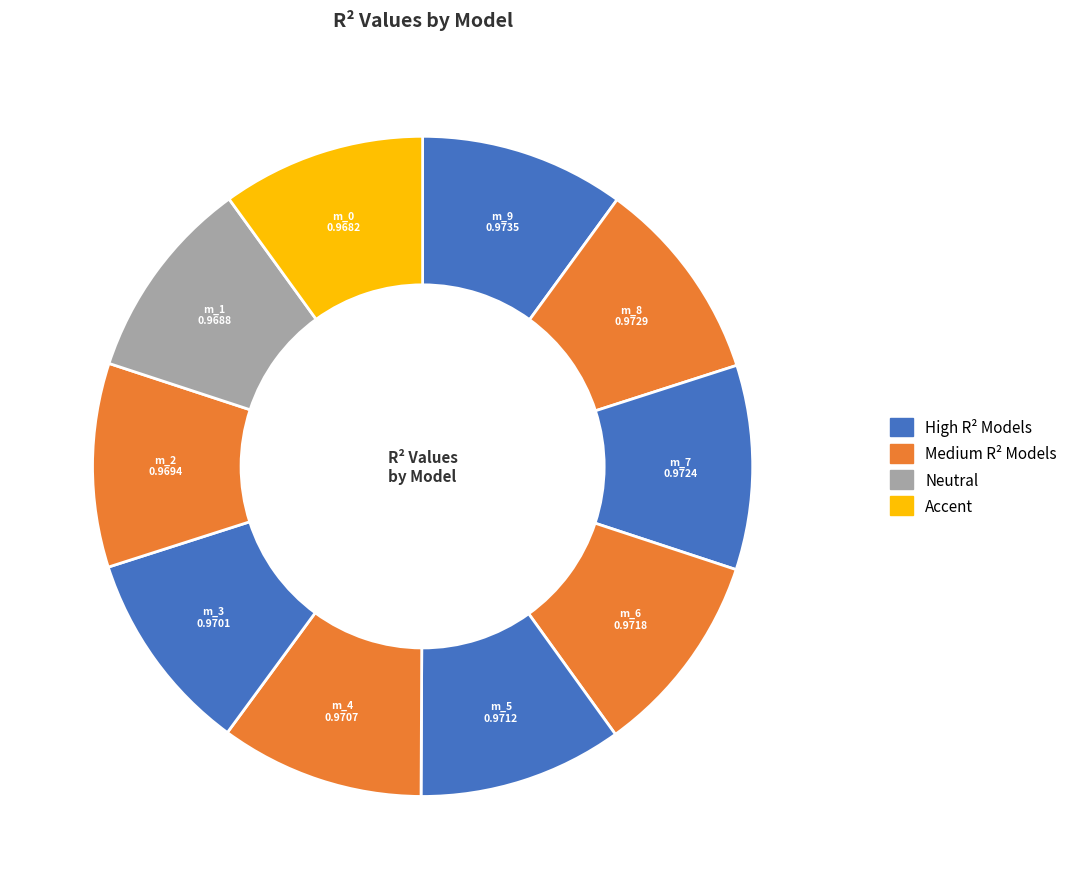

How many slices are in this pie chart?

10